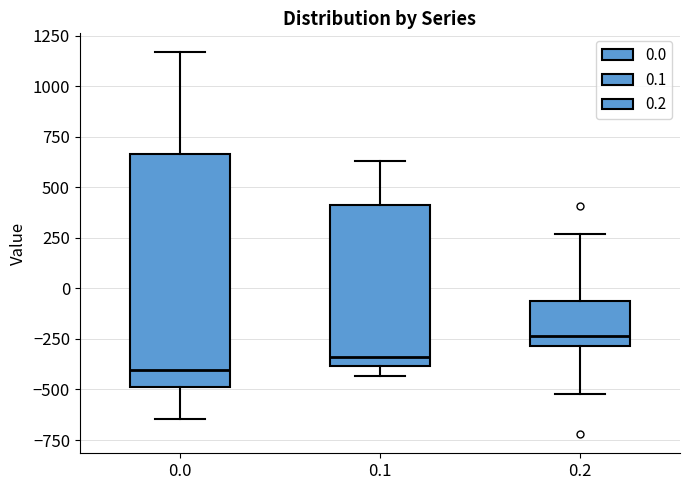

Which box has the lowest median line?

0.0